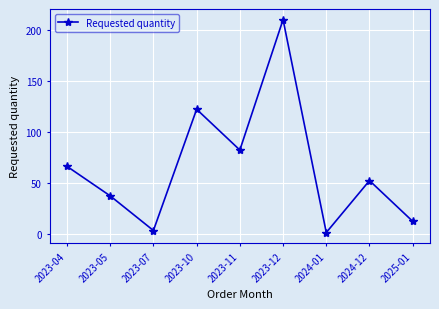

How many data points does each series have?

9